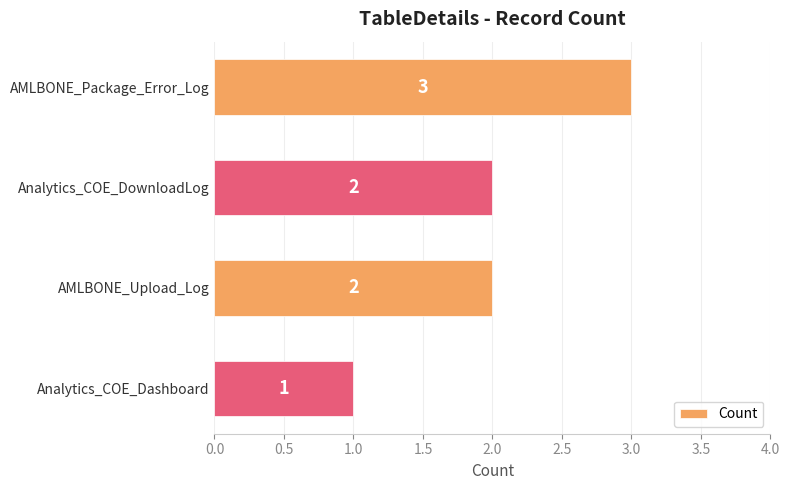

What is the ratio of the value at AMLBONE_Package_Error_Log to the value at AMLBONE_Upload_Log?

1.5